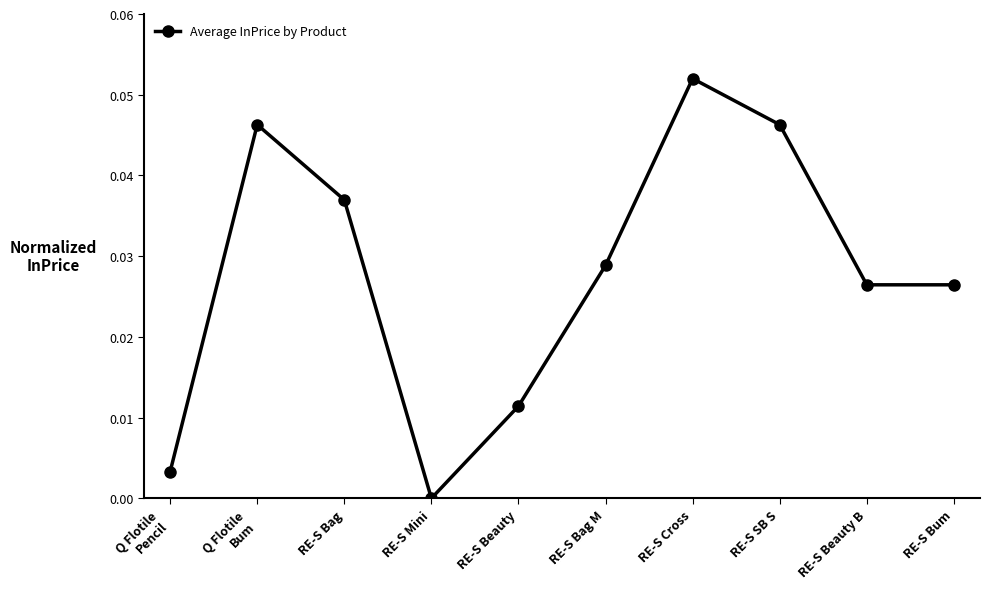

What is the label of the 7th point from the right?

RE-S Mini